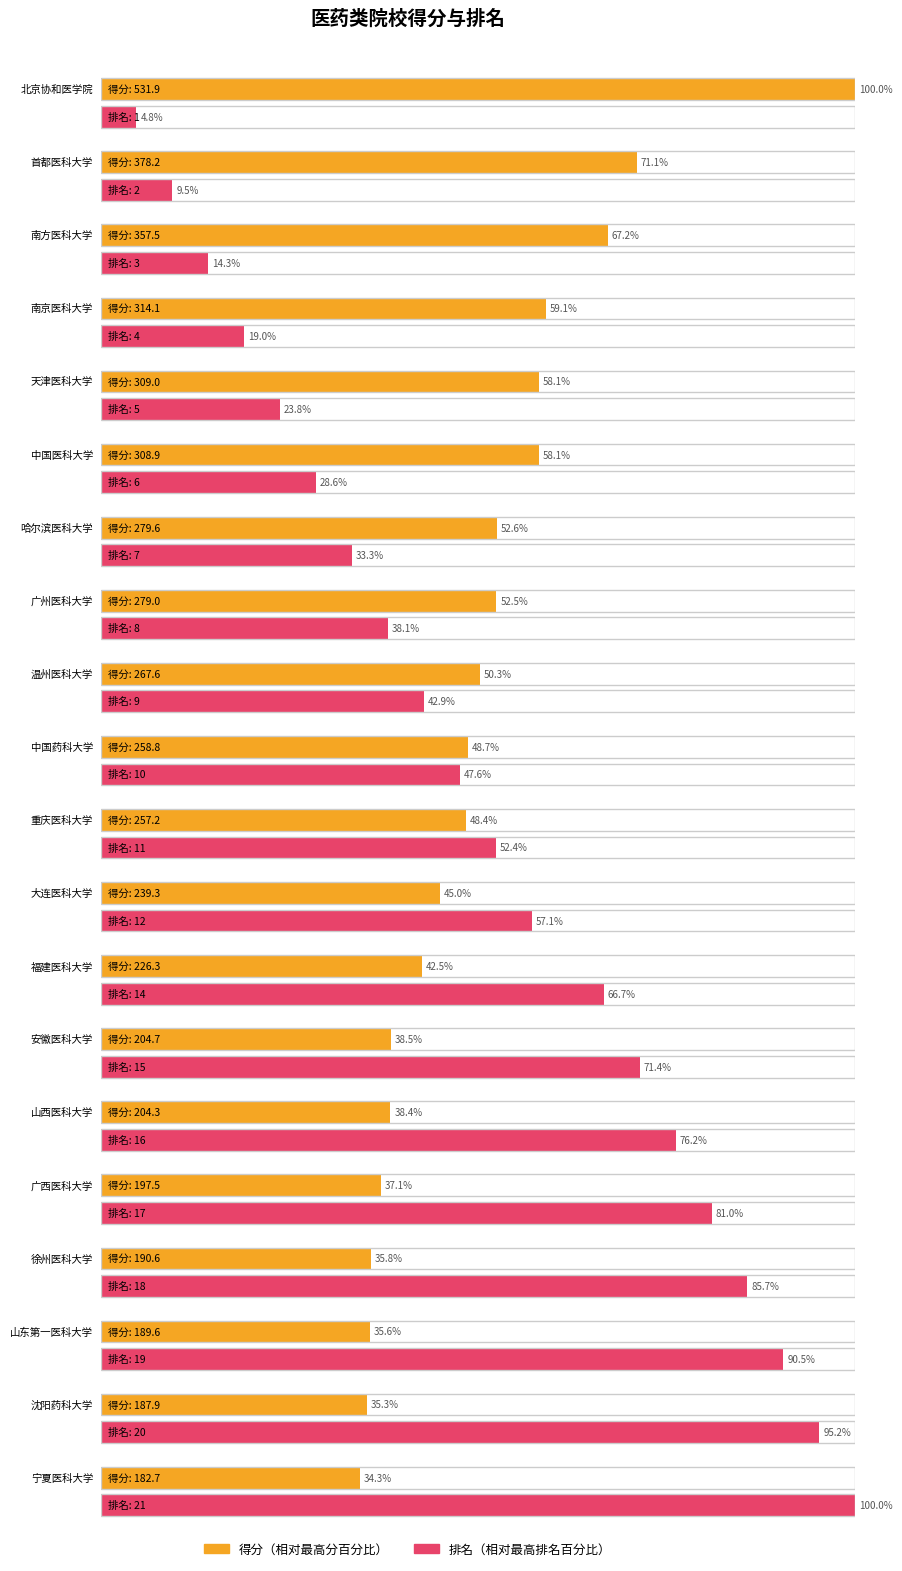

How many groups of bars are there?

20